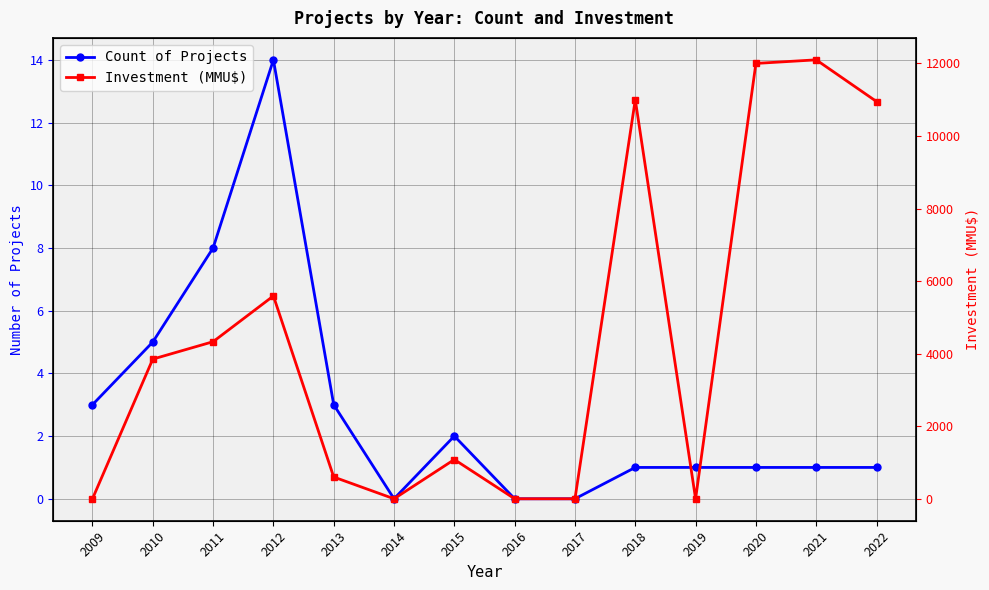

What is the value of the Count of Projects point at the 5th from the left?

3